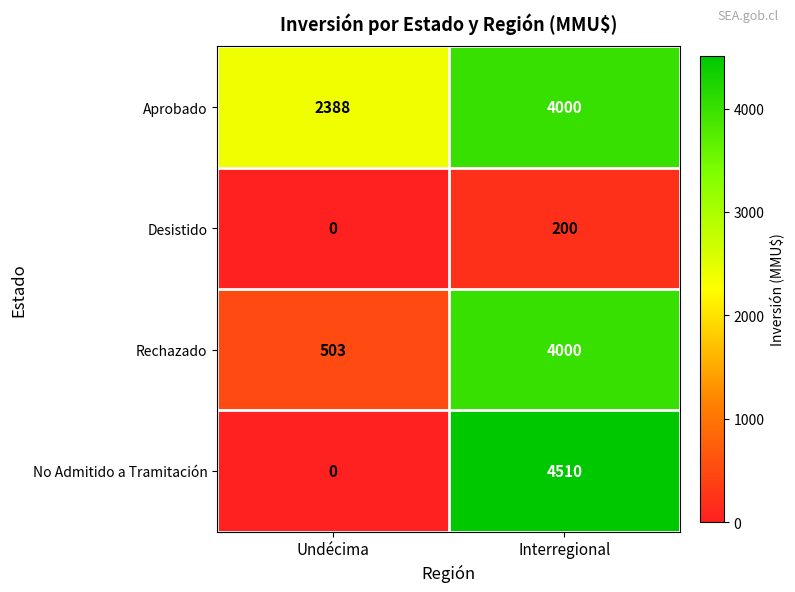

Reading left to right, extract all data points from this chart.

Aprobado: Undécima=2388	Interregional=4000
Desistido: Undécima=0	Interregional=200
Rechazado: Undécima=503	Interregional=4000
No Admitido a Tramitación: Undécima=0	Interregional=4510